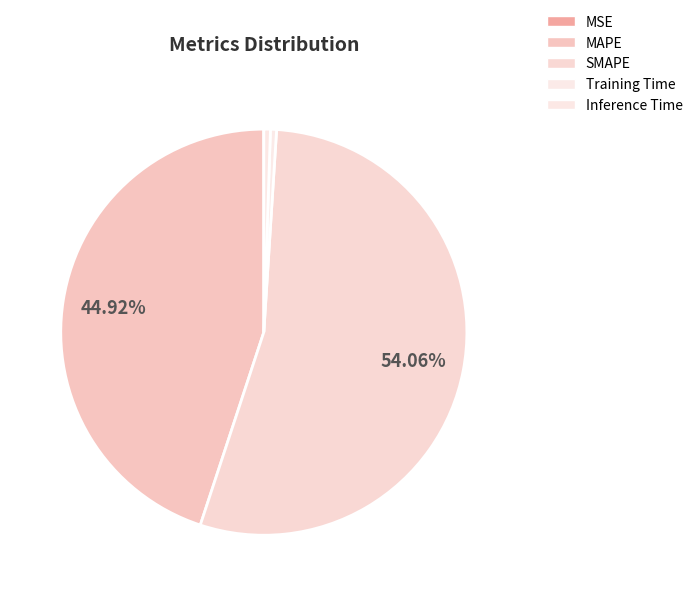

What percentage do Inference Time and MSE together represent?

0.5%